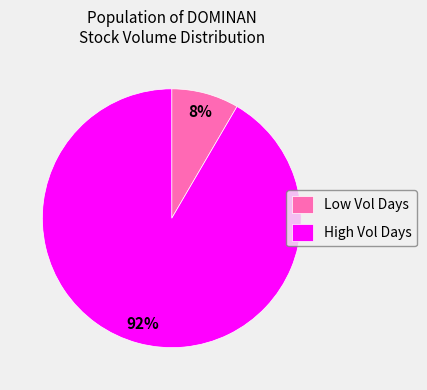

Does any single category account for the majority?

Yes